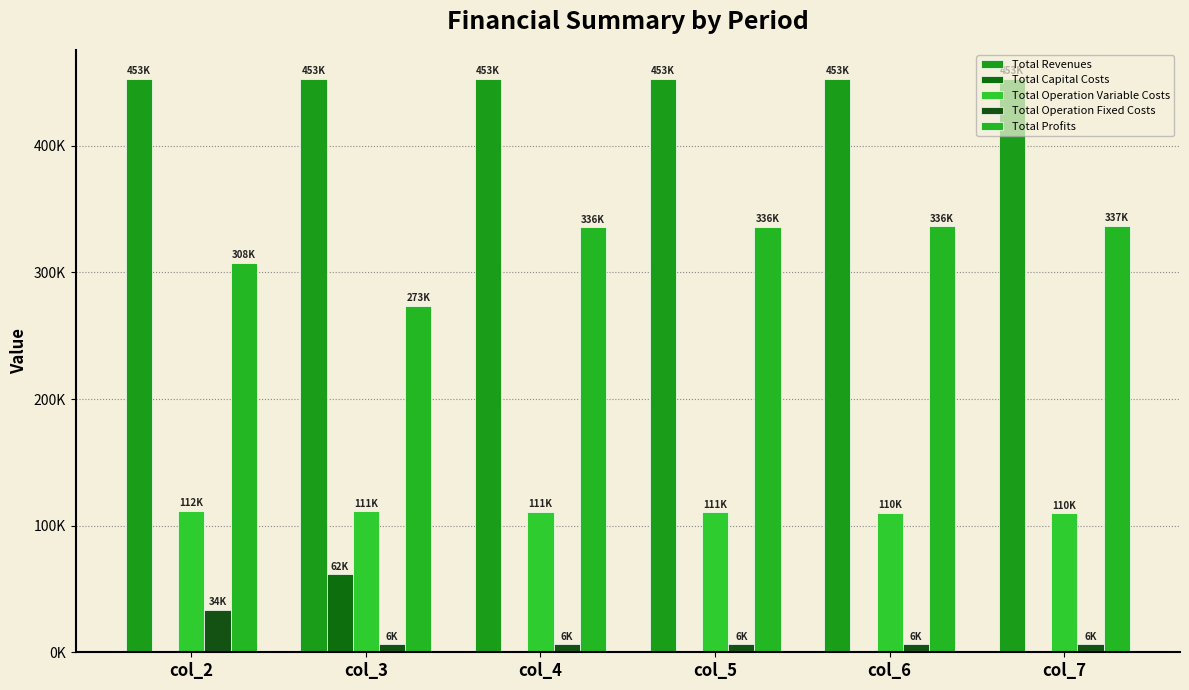

Does the chart contain stacked bars?

No